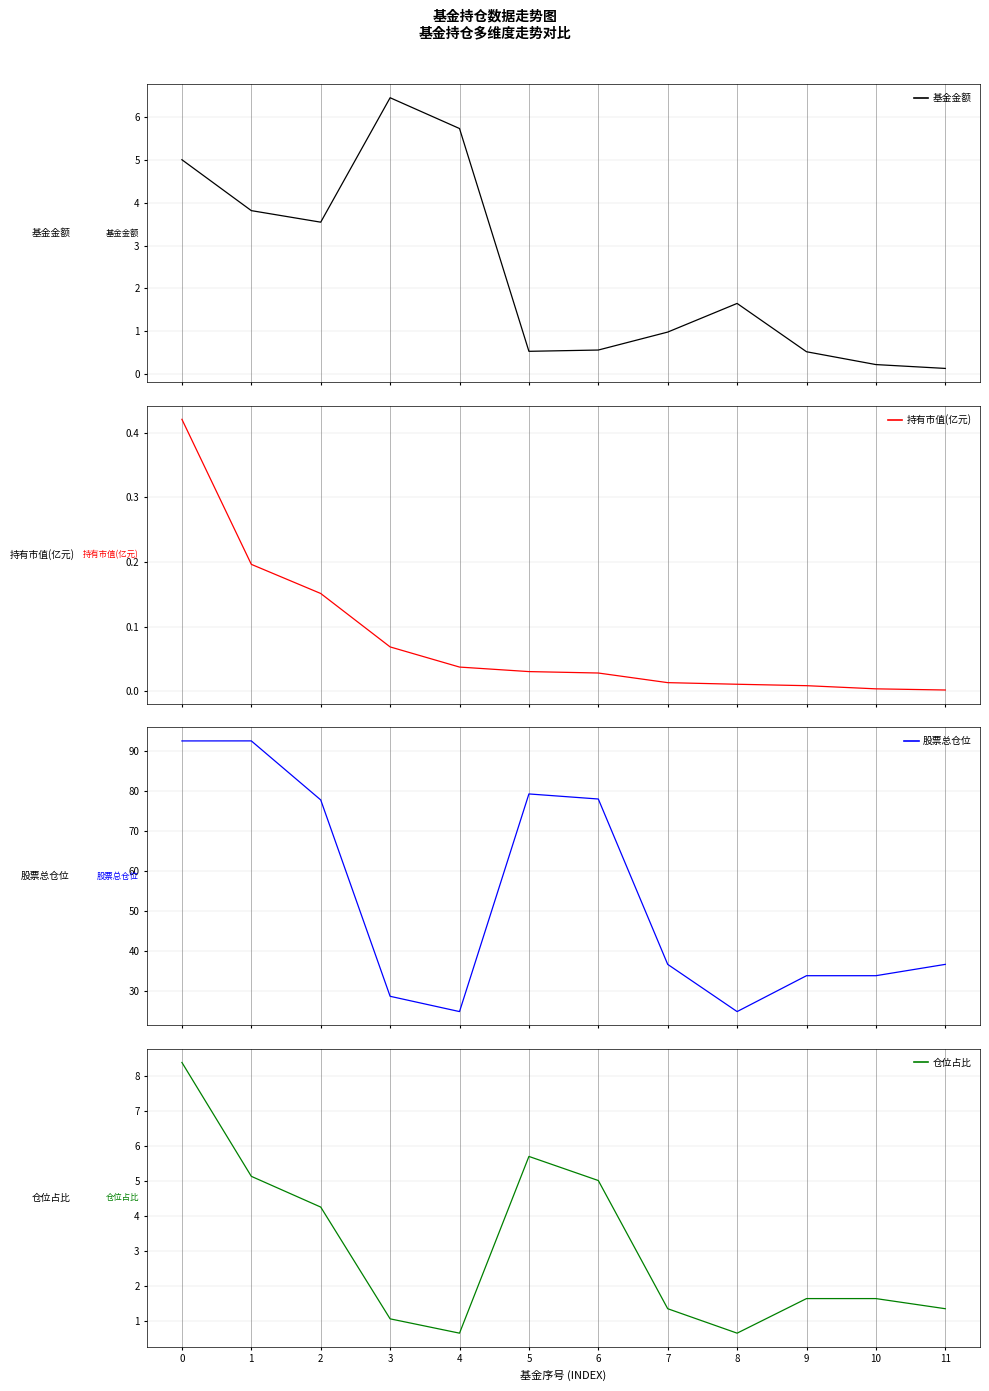

Which series has the widest spread of values?

股票总仓位